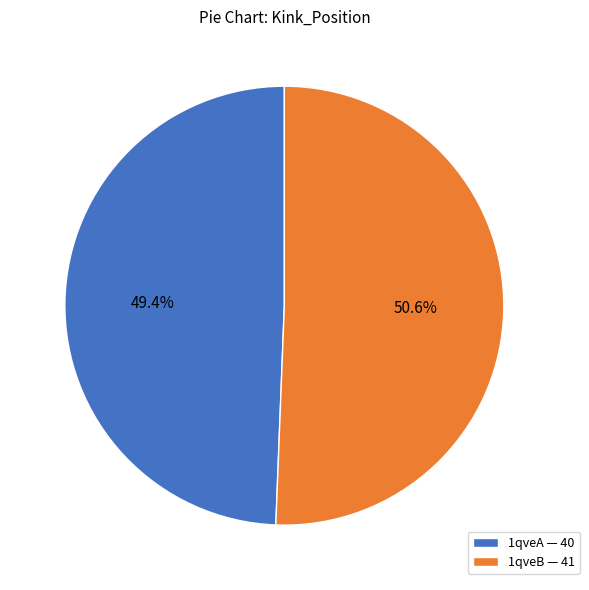

To the nearest percent, what percentage of the pie is 1qveA?

49%